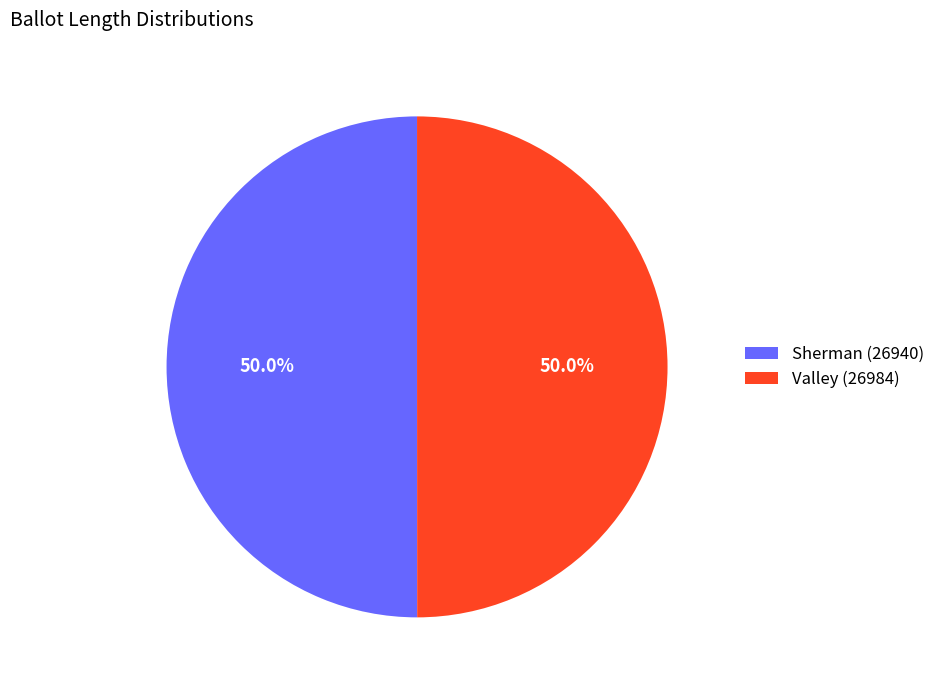

What is the ratio of the value at Valley (26984) to the value at Sherman (26940)?

1.0